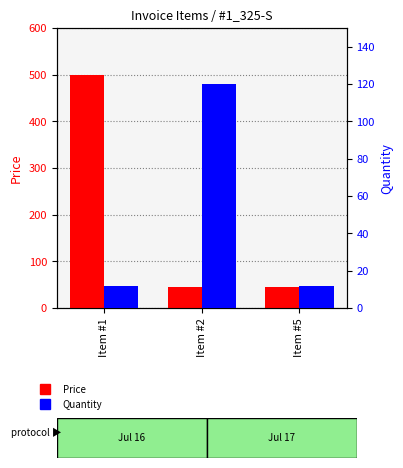

What is the sum of all Price values?

590